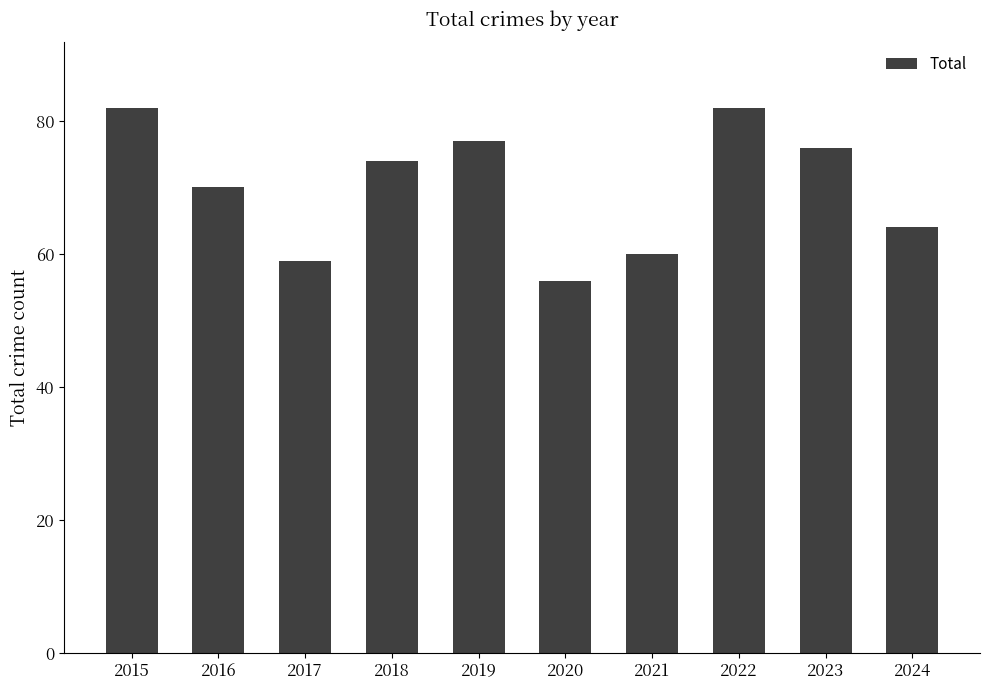

True or false: the data shows 99 at 2024.

False